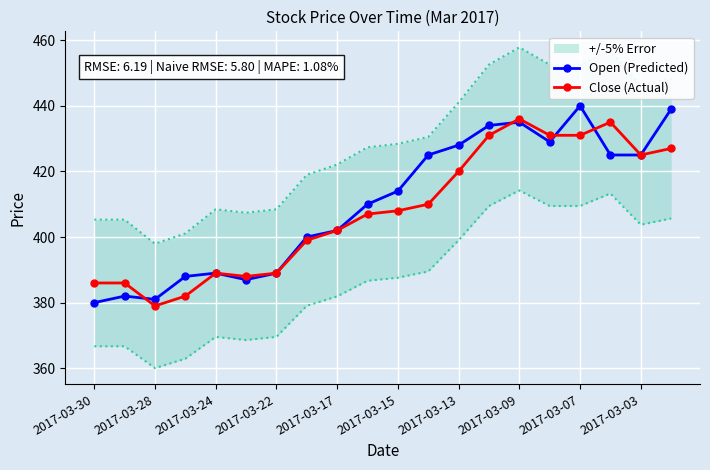

True or false: Open (Predicted) has more than 1 interior local peaks.

True